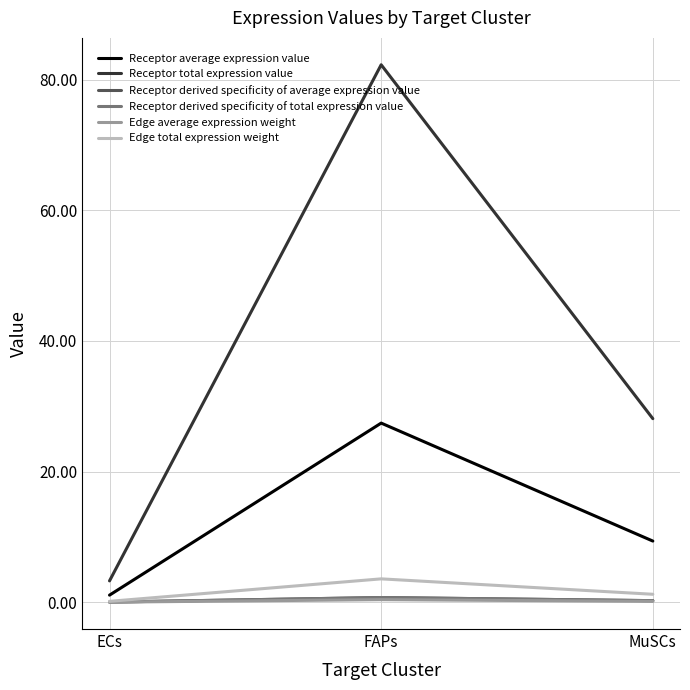

Which series changed the most between FAPs and MuSCs?

Receptor total expression value